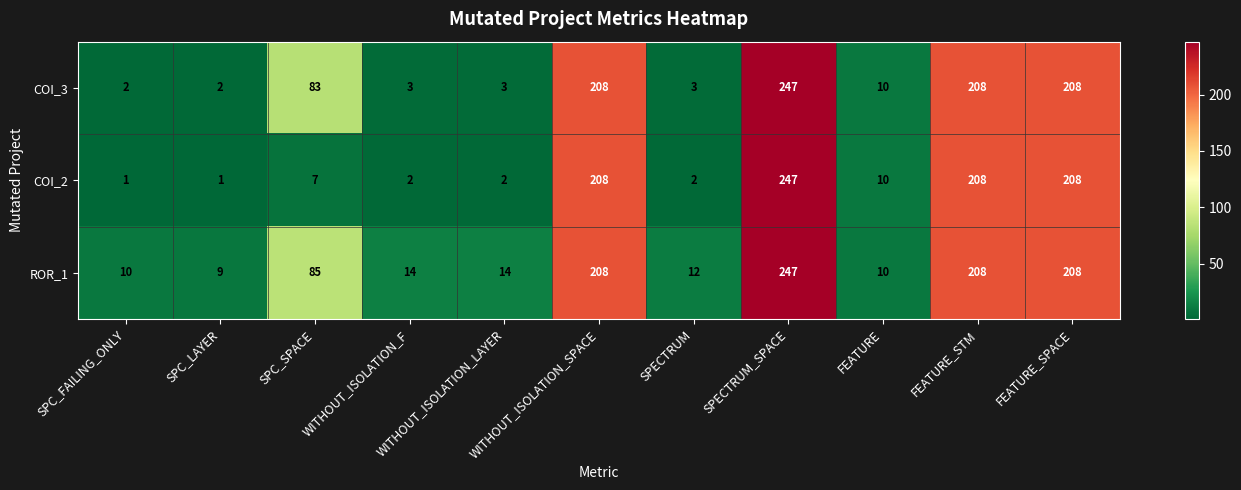

How many series are shown in this chart?

3